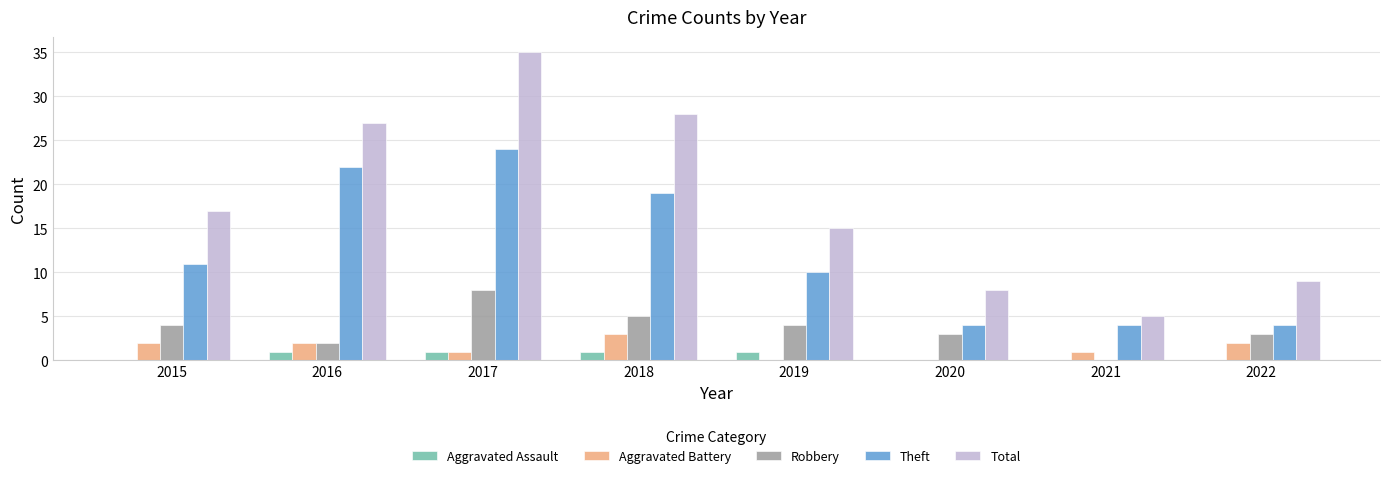

What is the sum of the Aggravated Assault values at 2017 and 2016?

2